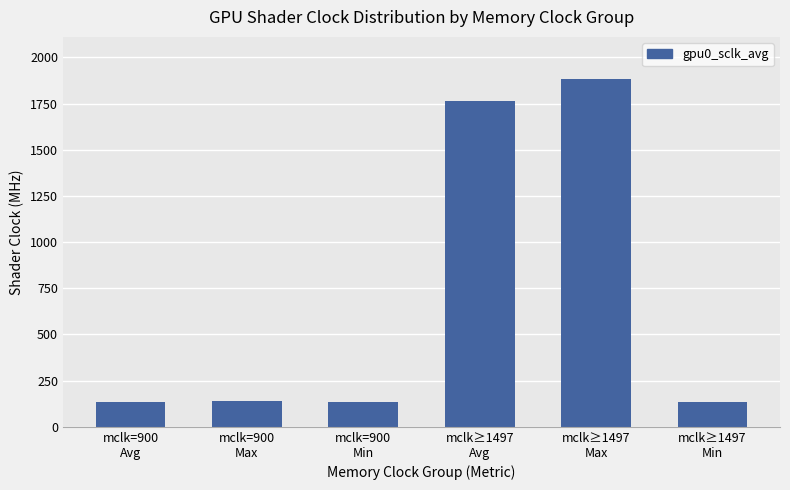

The value at mclk=900
Min is 131.8. True or false?

True